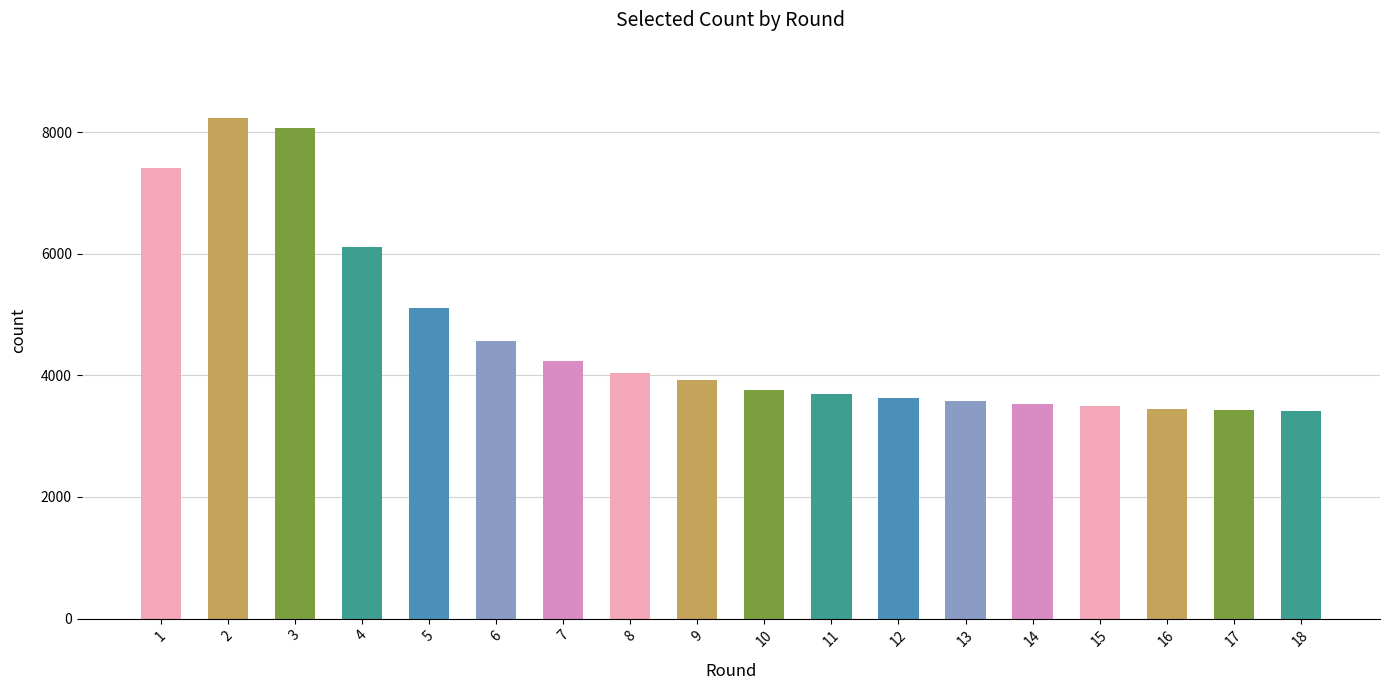

What value does the data have at 11, to the nearest 100?

3700